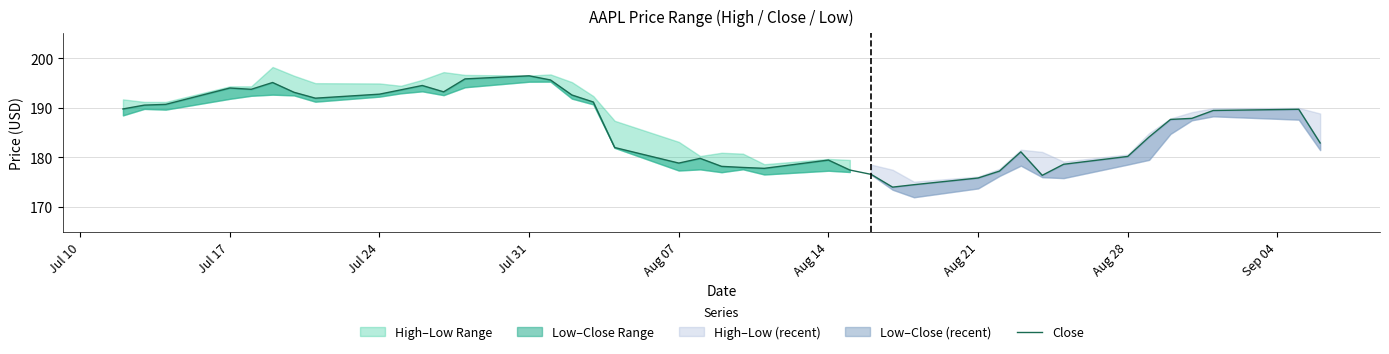

True or false: Close has a value of 232.6 at Aug 07.

False